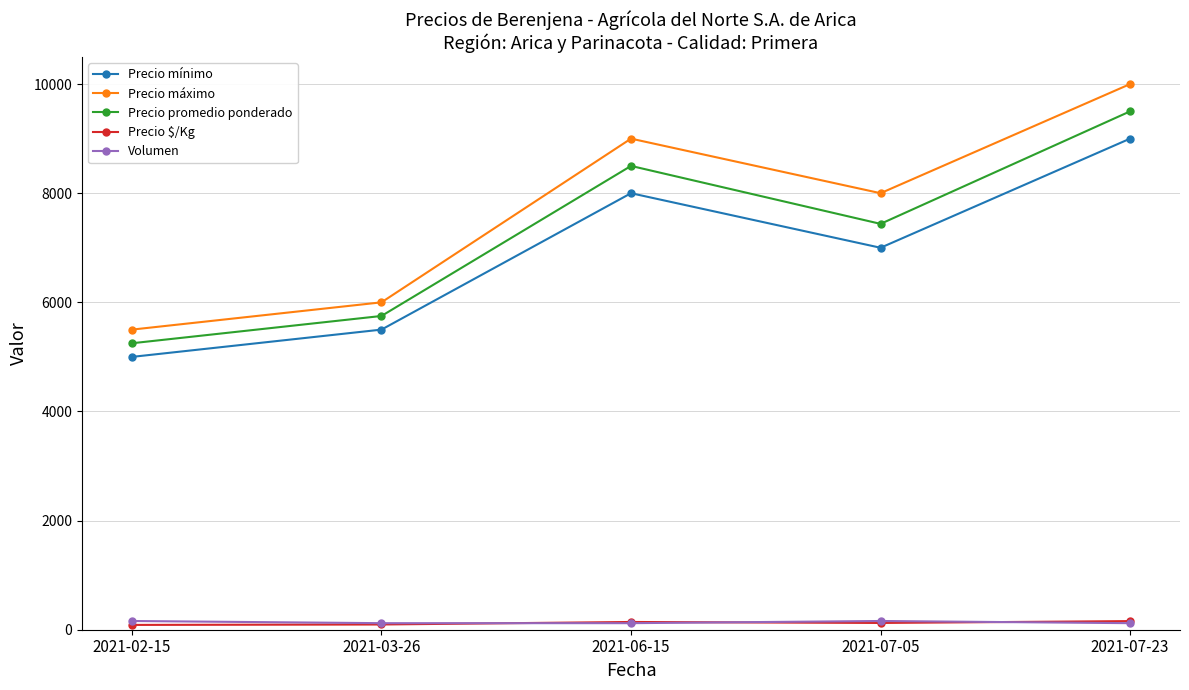

What is the average value of the Precio mínimo series?

6900